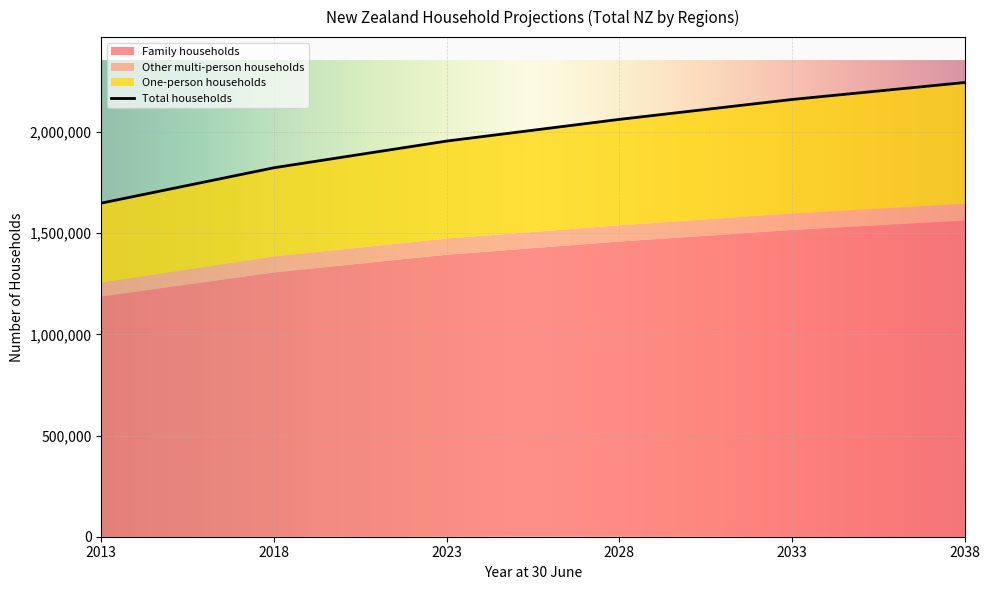

Where does the One-person households series first go above 523300?

2033